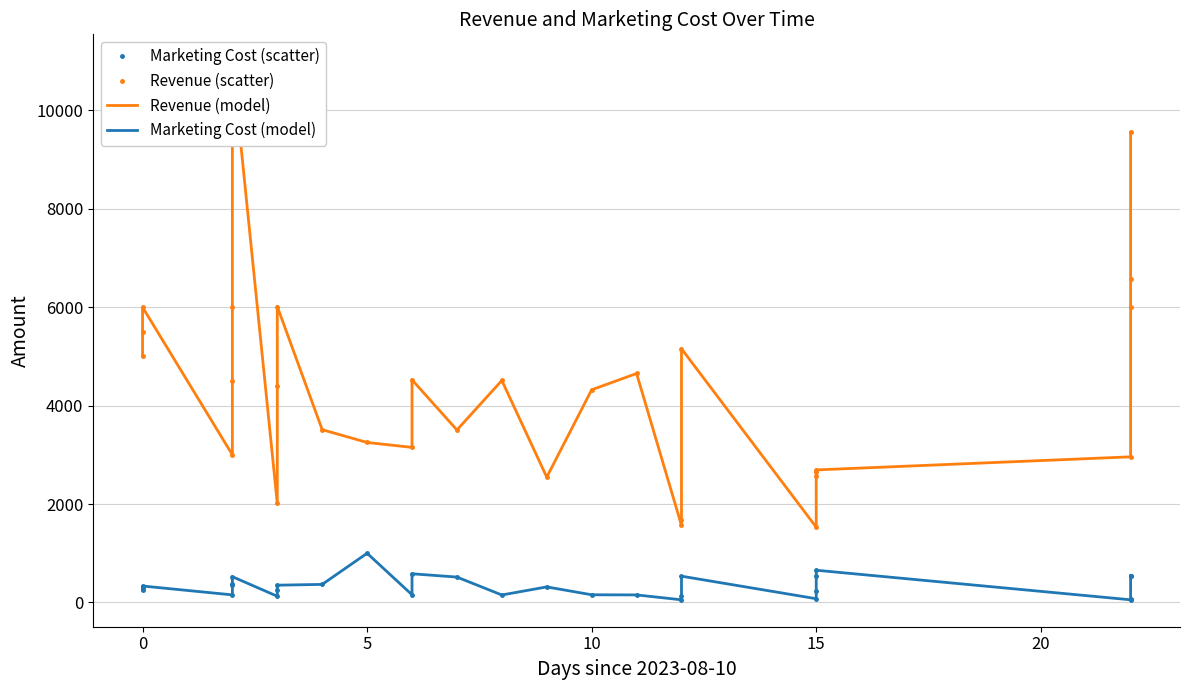

Is the value of Revenue (scatter) at 22 greater than the value of Marketing Cost (scatter) at 25?

Yes